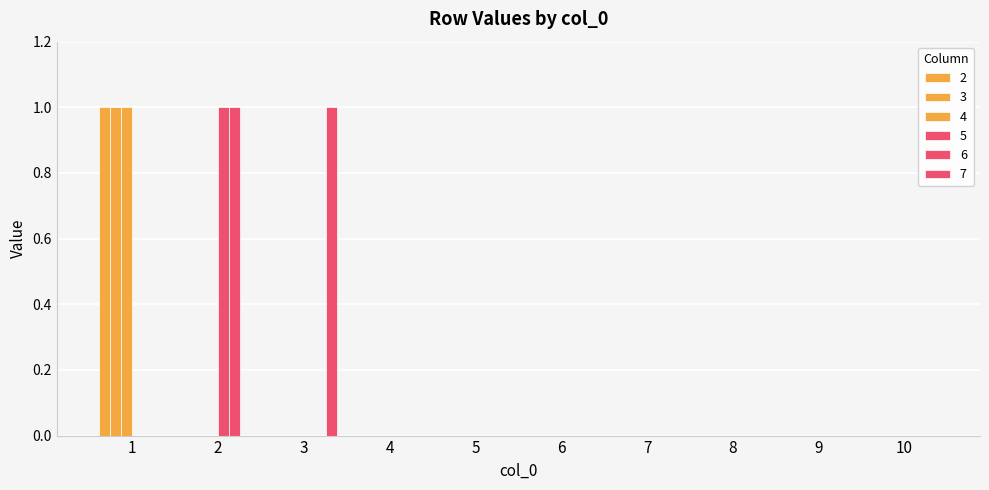

How many groups of bars are there?

10